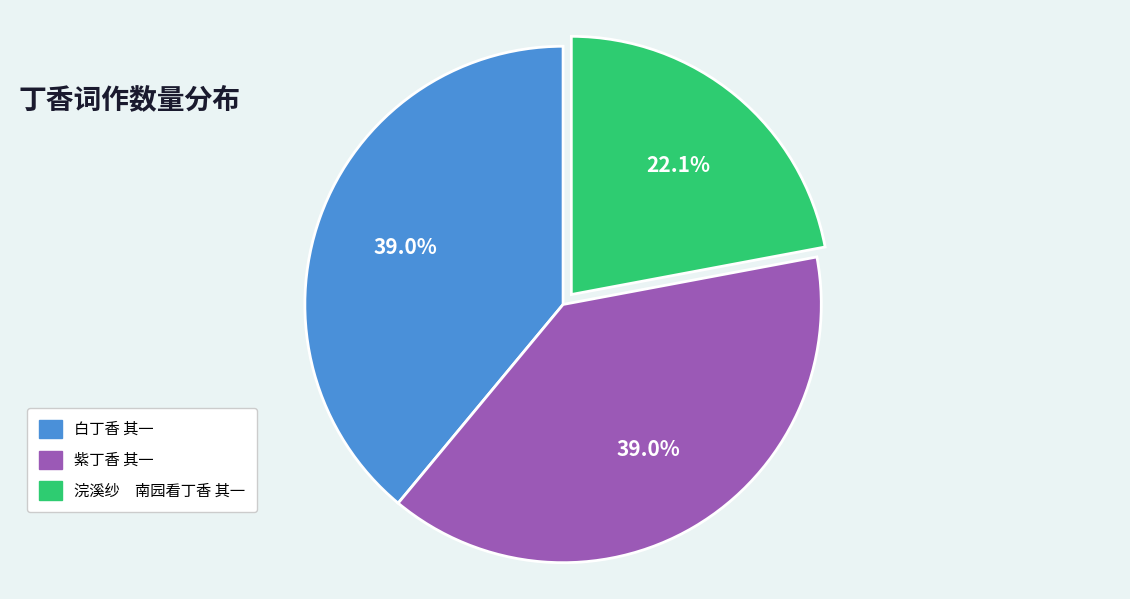

Is the sum of 浣溪纱 南园看丁香 其一 and 白丁香 其一 greater than half?

Yes